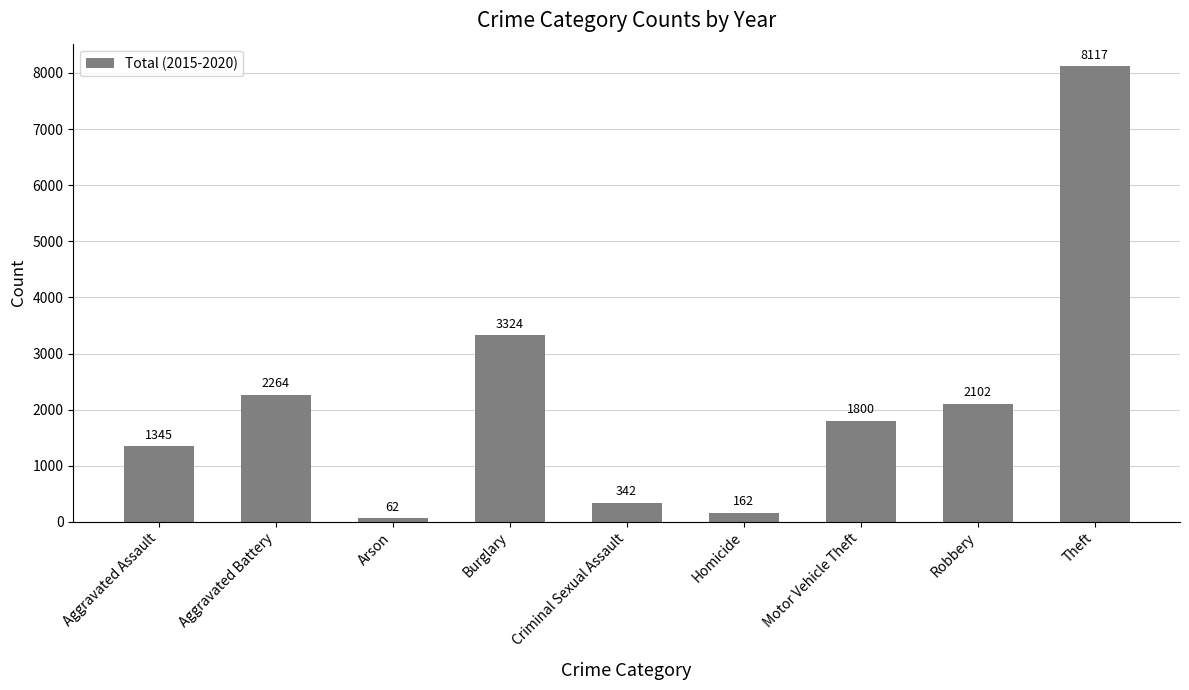

What is the label of the 1st bar from the left?

Aggravated Assault